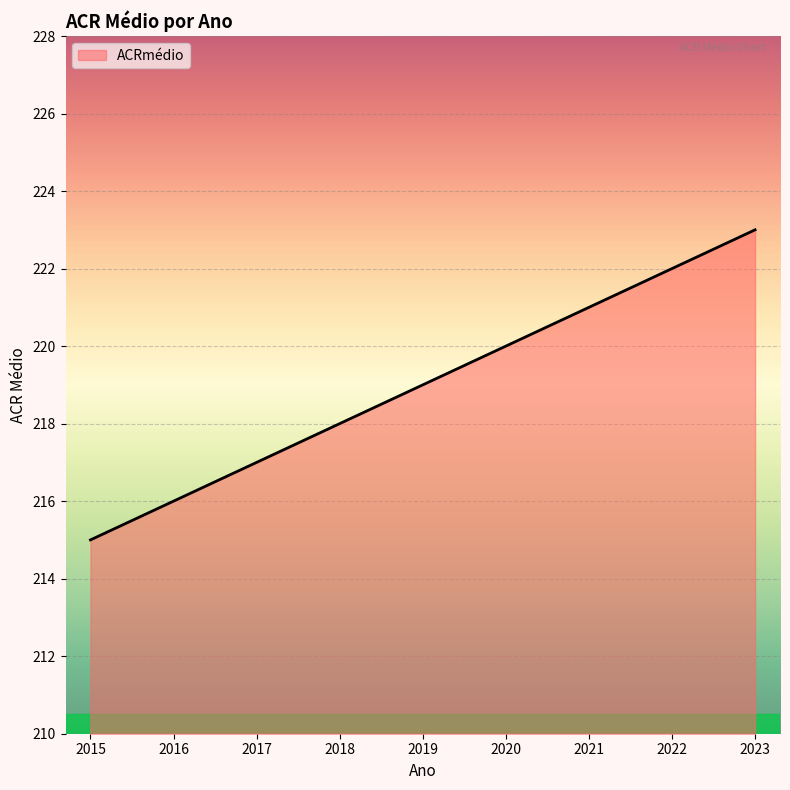

What is the sum of all values?

1971